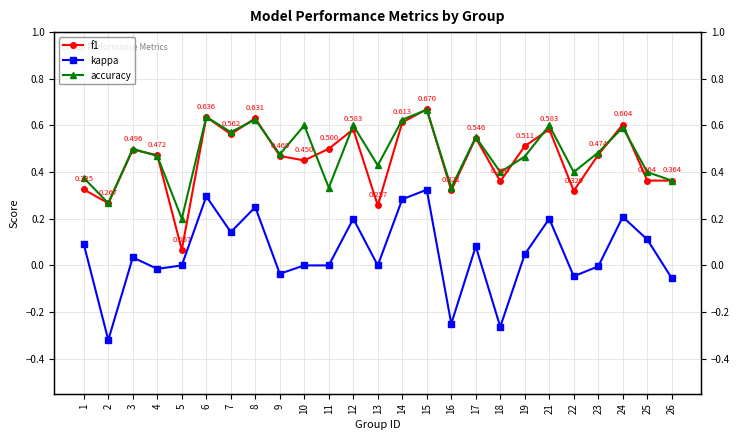

At which category is the sum across all series the highest?

15